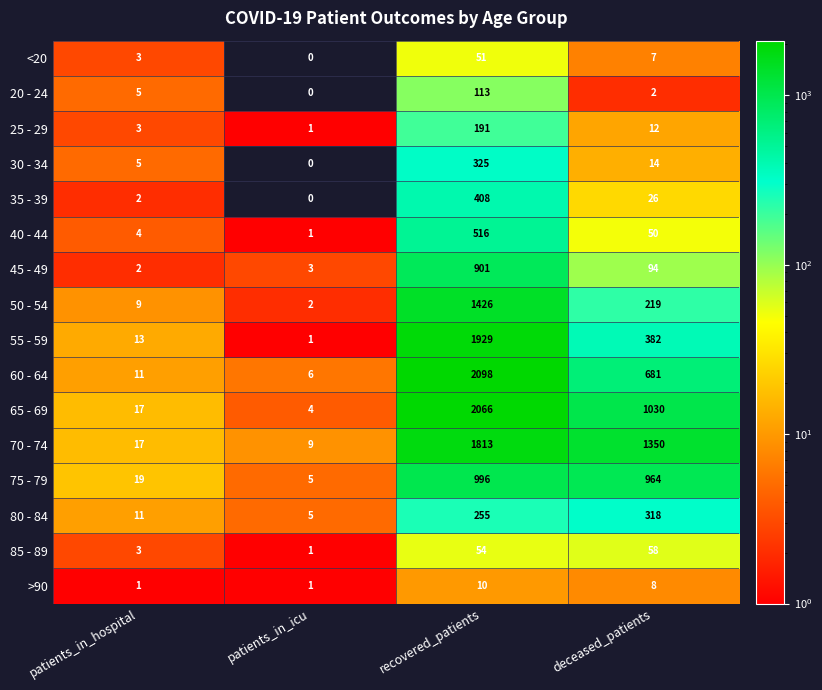

What is the total value across all series at patients_in_icu?

39